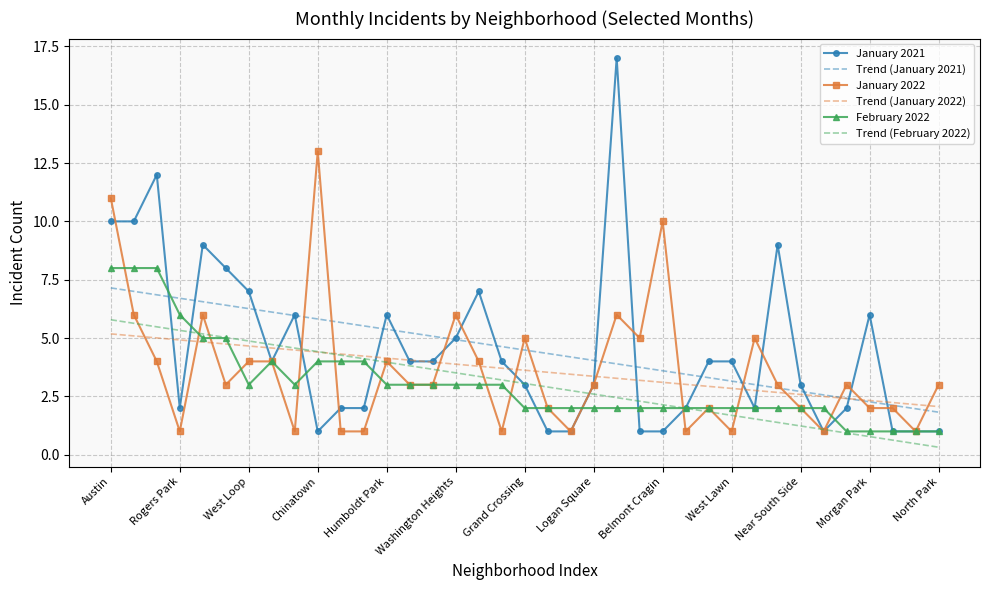

True or false: January 2022 has a value of 1 at Wicker Park.

True